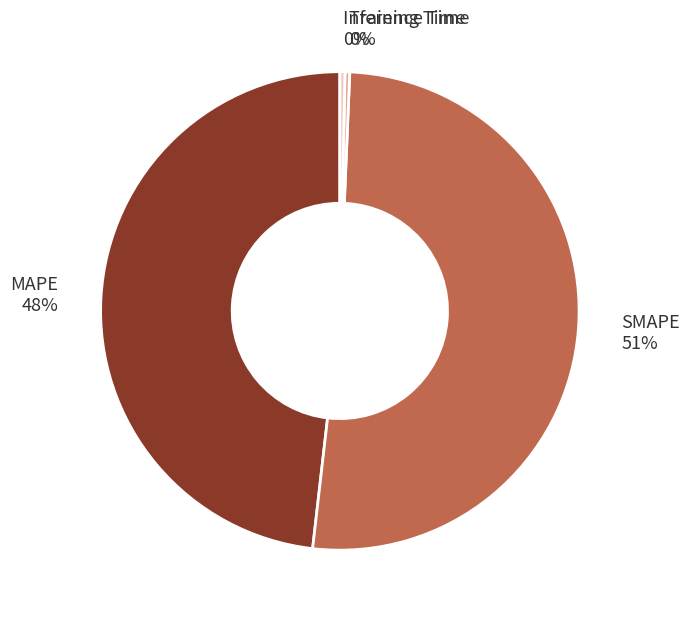

True or false: SMAPE accounts for 51% of the total.

True